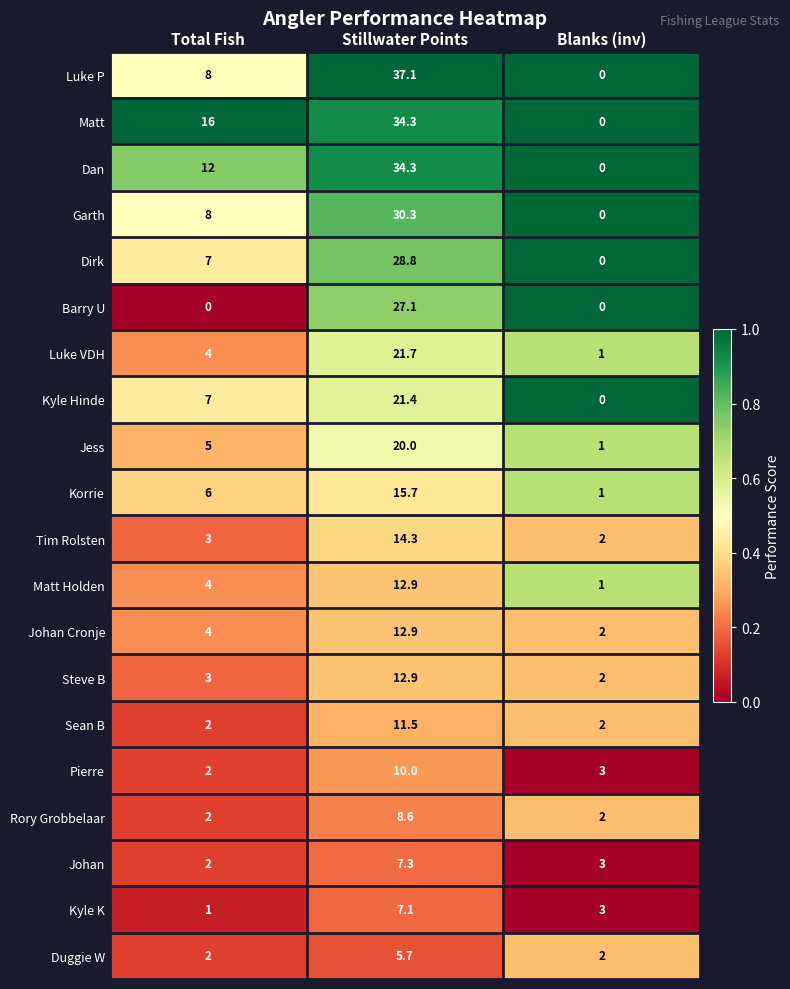

What is the sum of all Tim Rolsten values?

19.3